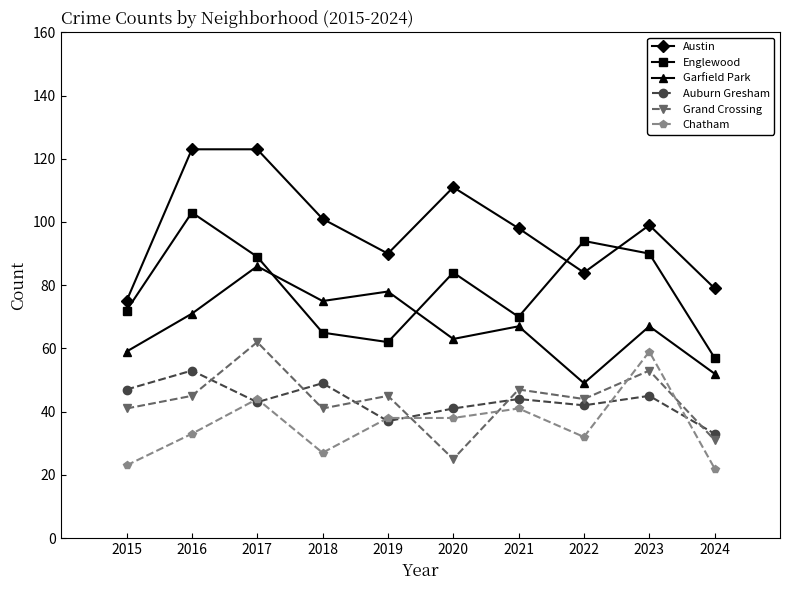

What is the maximum value for Englewood?

103